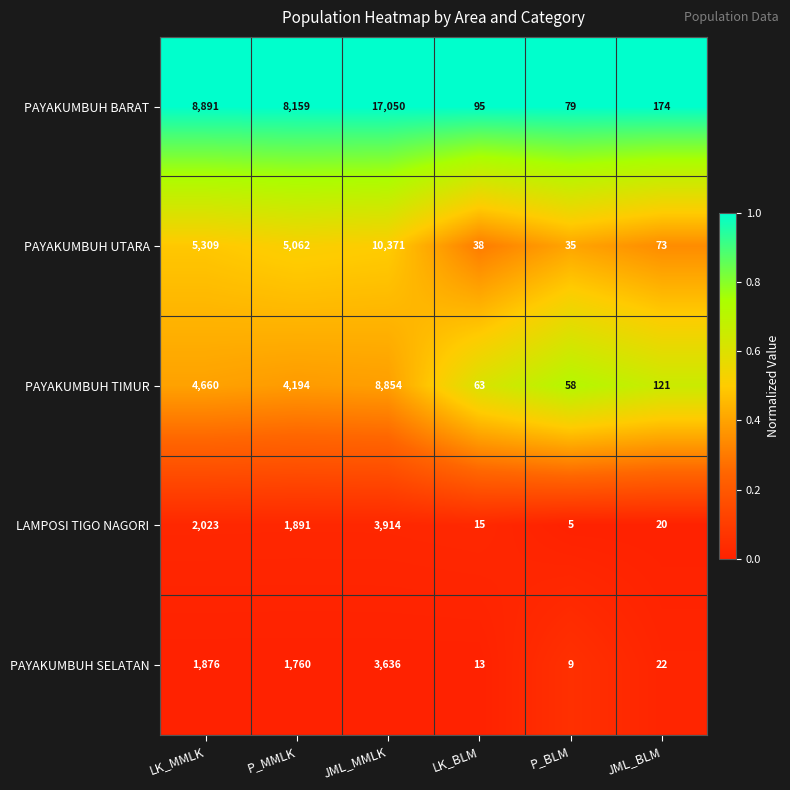

What is the total value across all series at P_MMLK?

21066